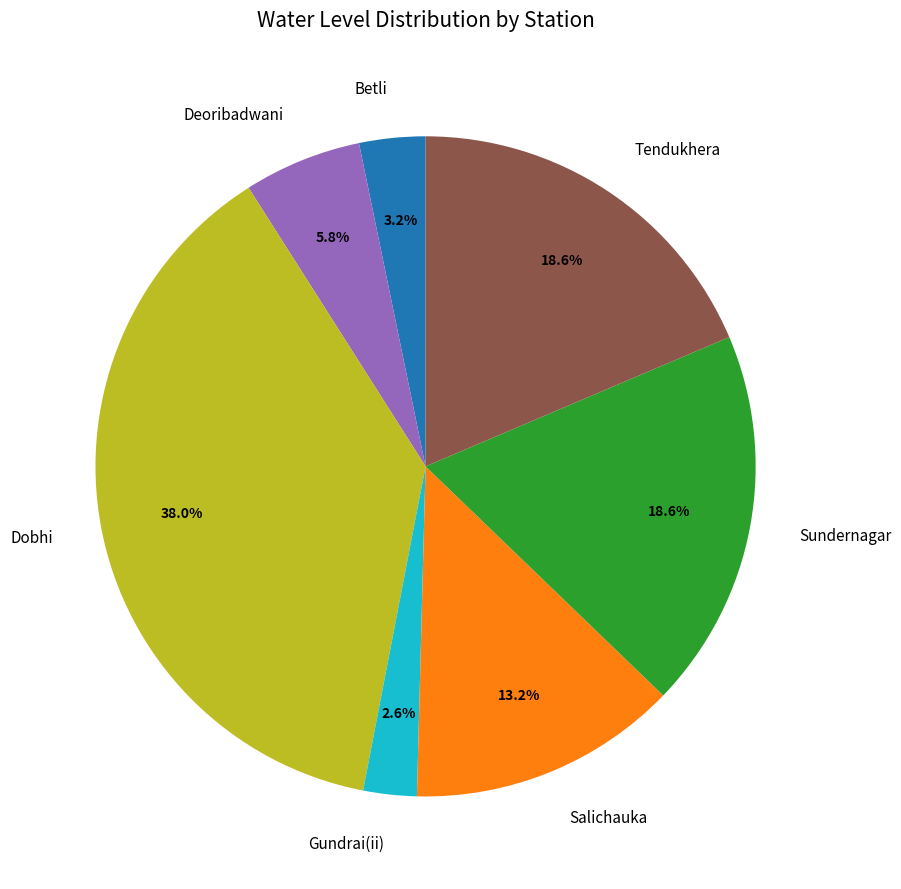

To the nearest percent, what is the difference between the Sundernagar and Dobhi slice percentages?

19%